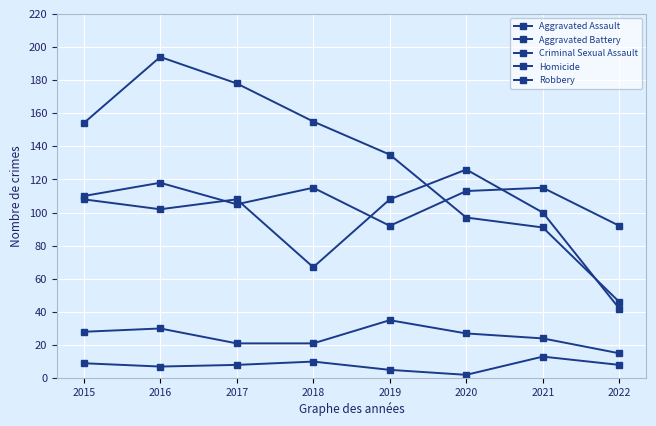

What is the difference between the Criminal Sexual Assault values at 2020 and 2015?

1